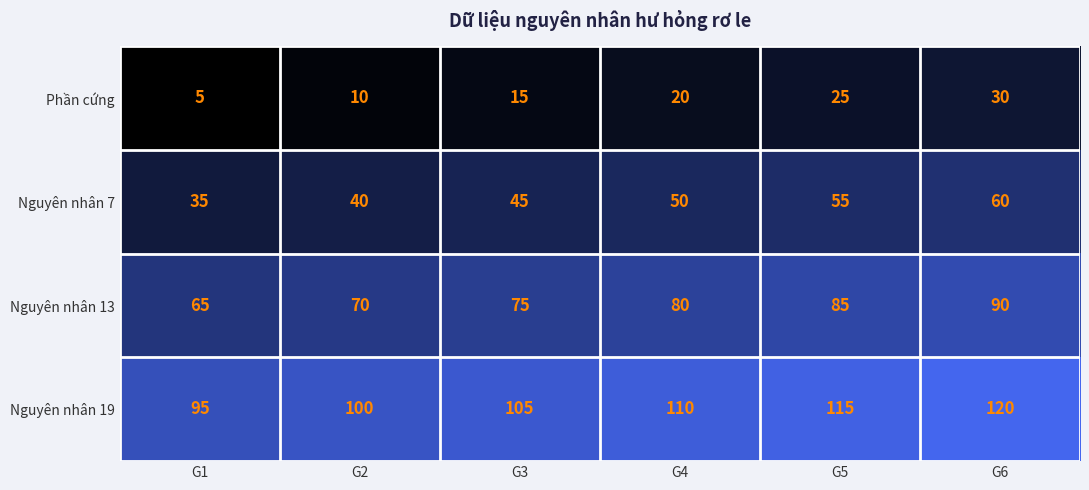

The Nguyên nhân 19 series shows 57 at G2. True or false?

False